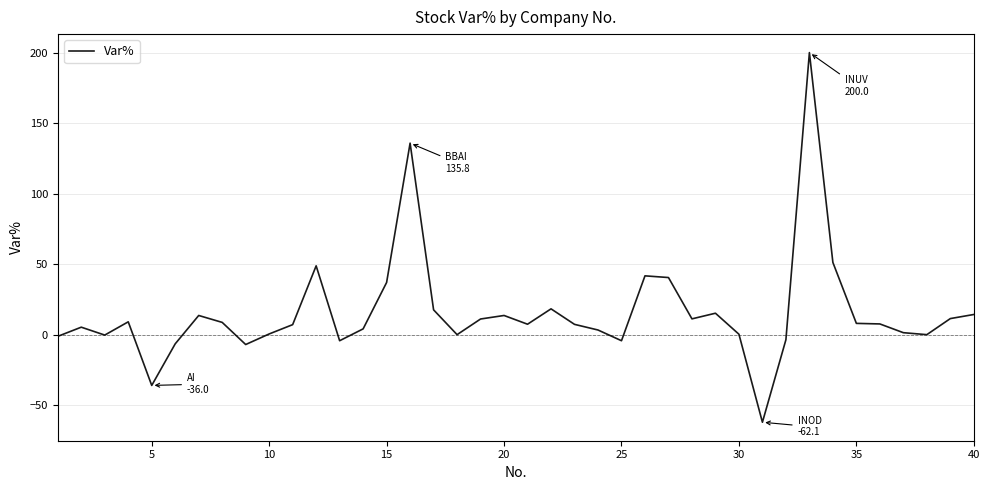

What is the difference between the maximum and minimum values?

262.1